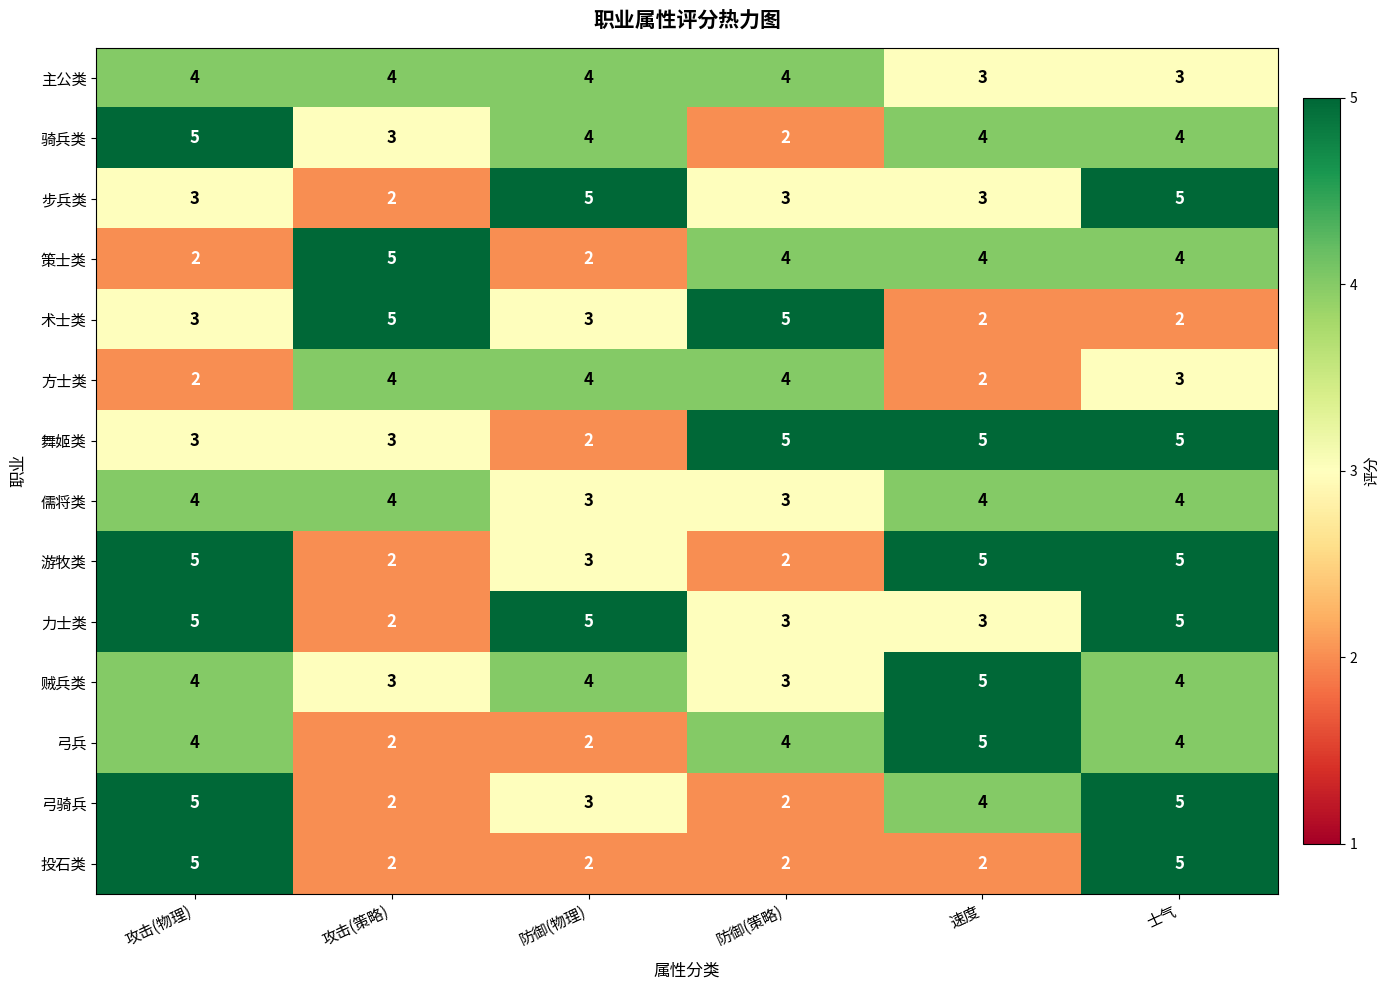

At which category is the sum across all series the highest?

士气